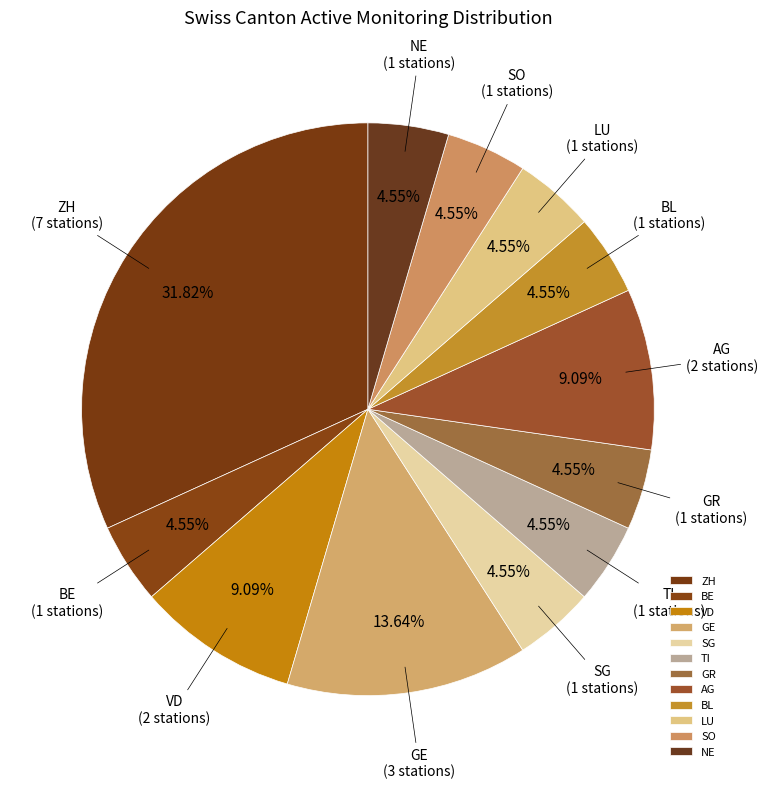

To the nearest percent, what is the difference between the largest and smallest slice percentages?

27%